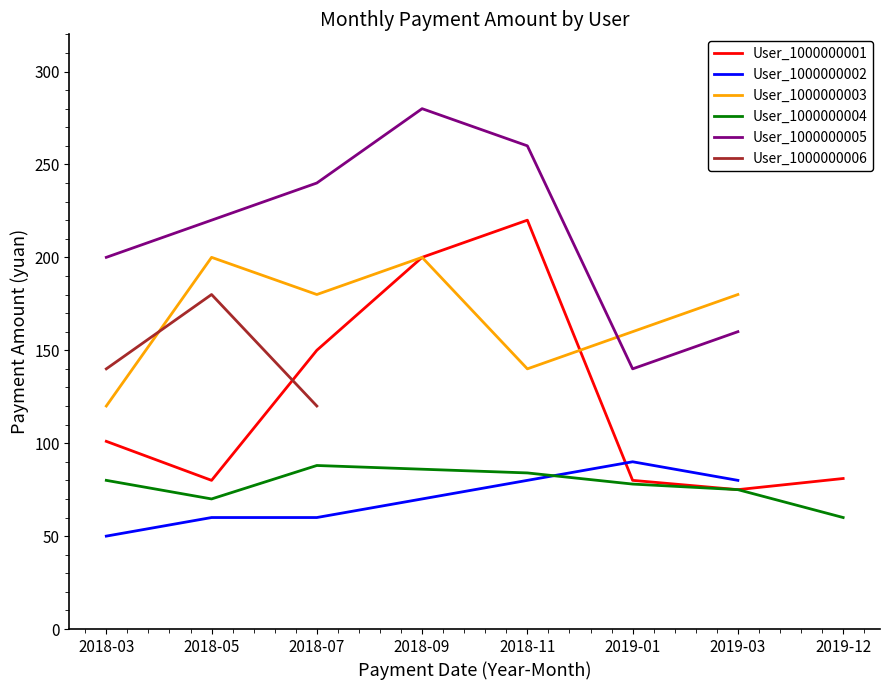

True or false: User_1000000002 and User_1000000005 cross at least once.

False